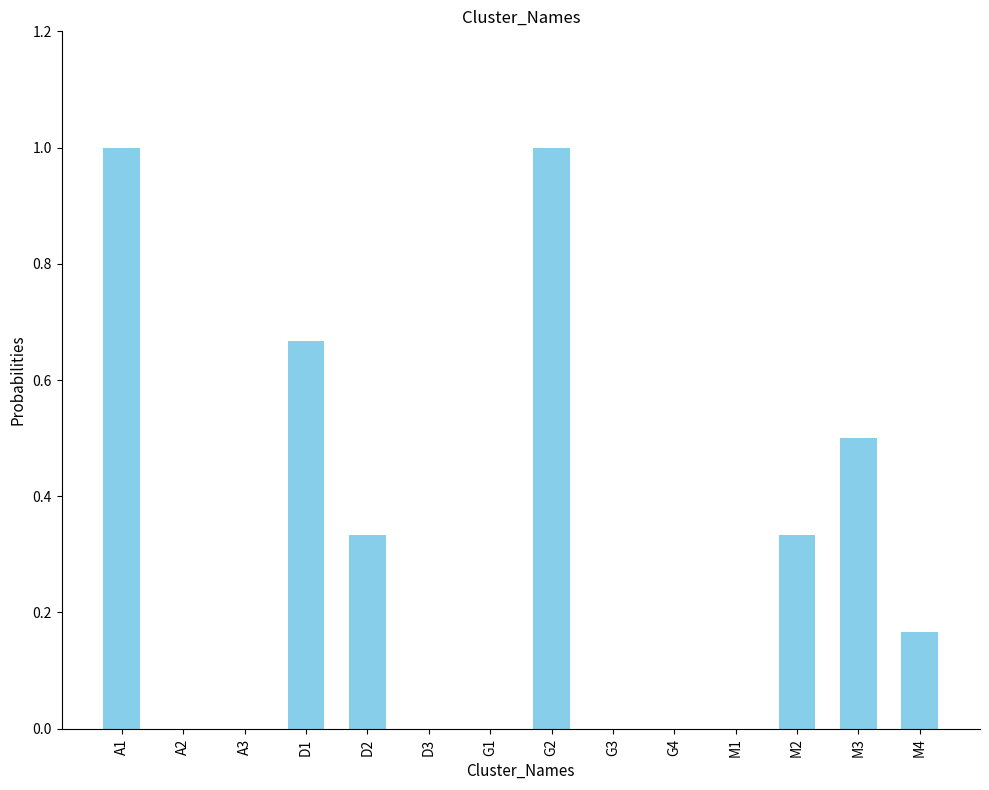

What is the change in value from D1 to G3?

-0.7